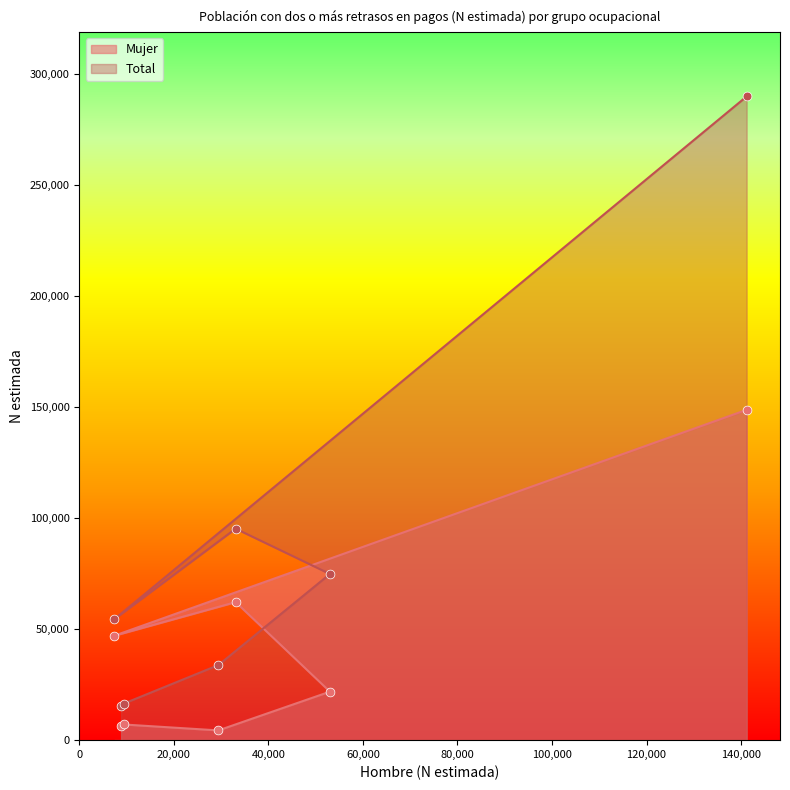

Is the value of Total at Grupo IV y V greater than the value of Mujer at Total?

No